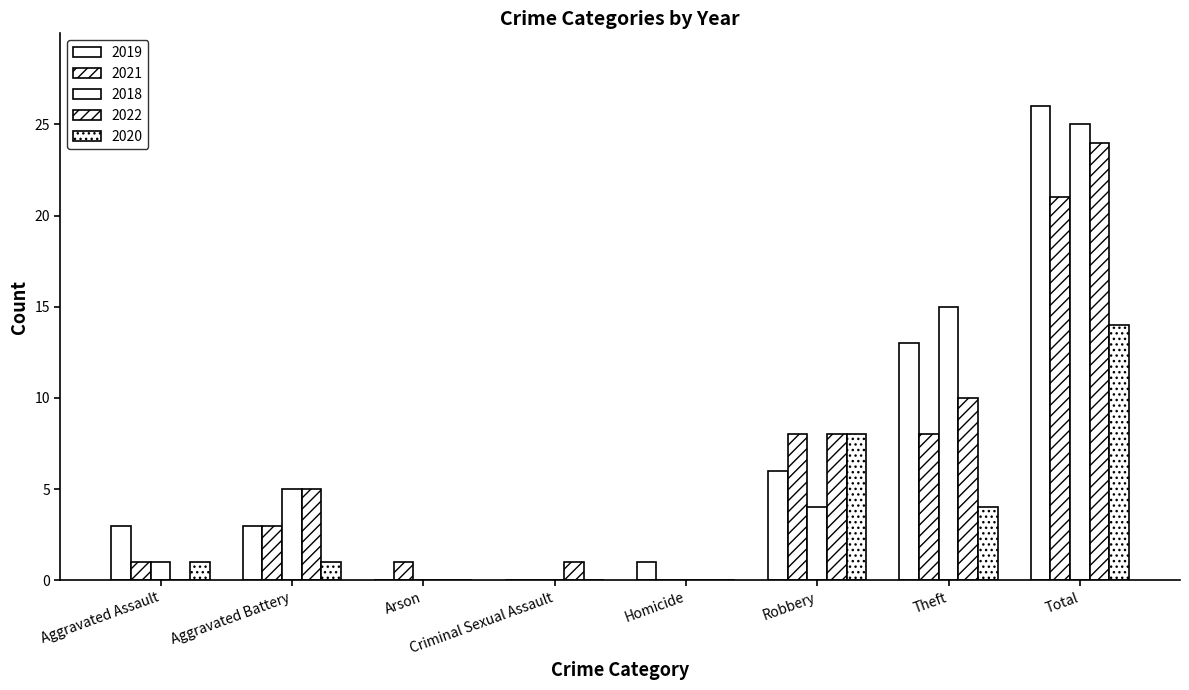

How many distinct data groups are displayed?

5